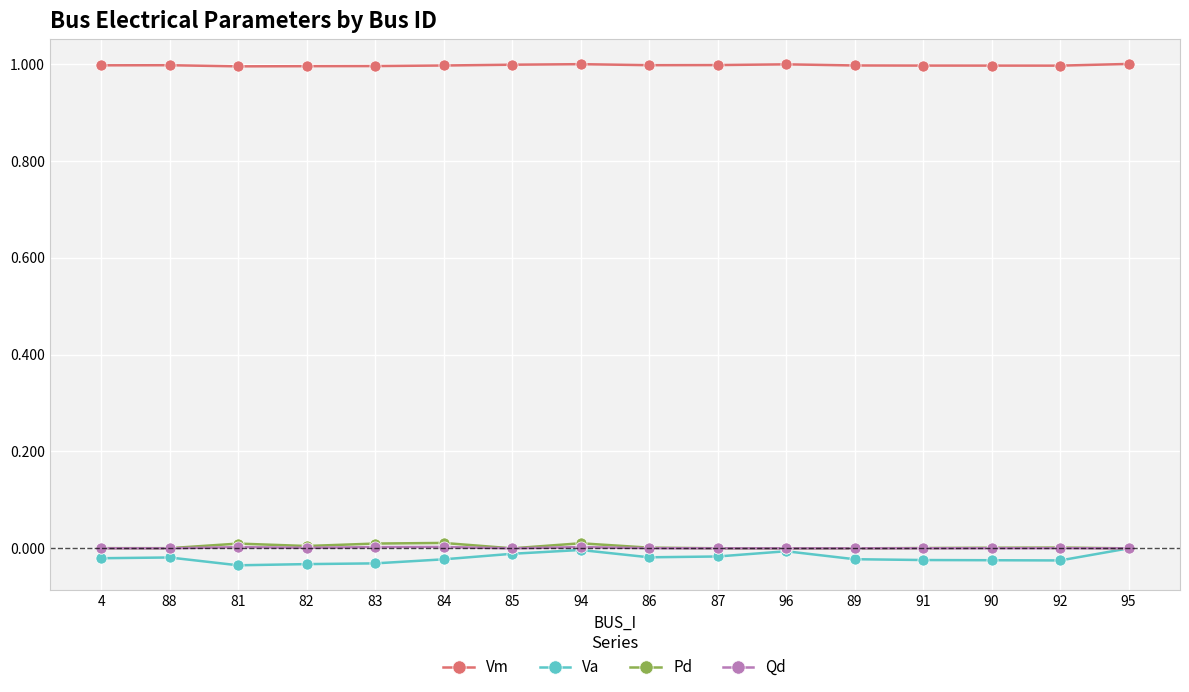

What is the label of the 8th point from the left?

94